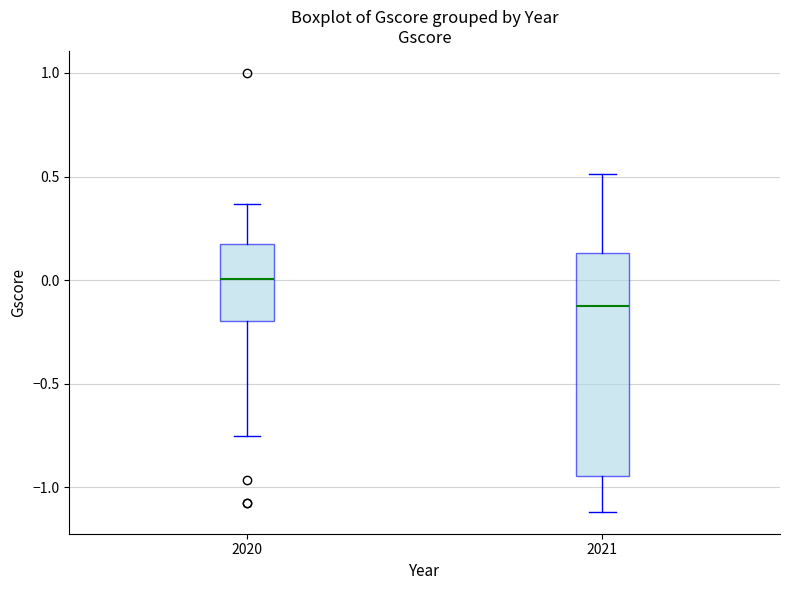

Which box has the lowest median line?

2021